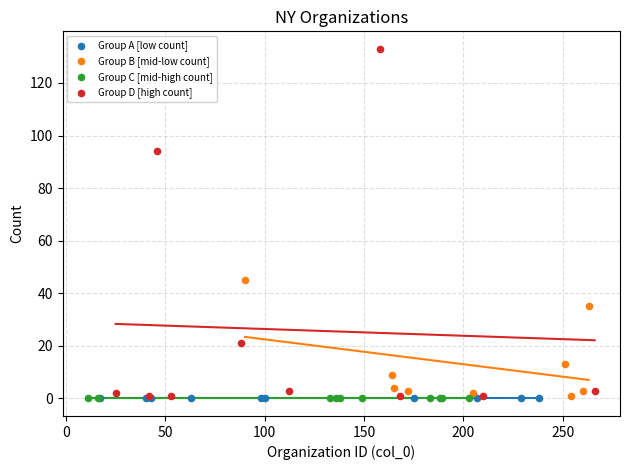

Which series reaches the maximum Y coordinate?

Group D [high count]